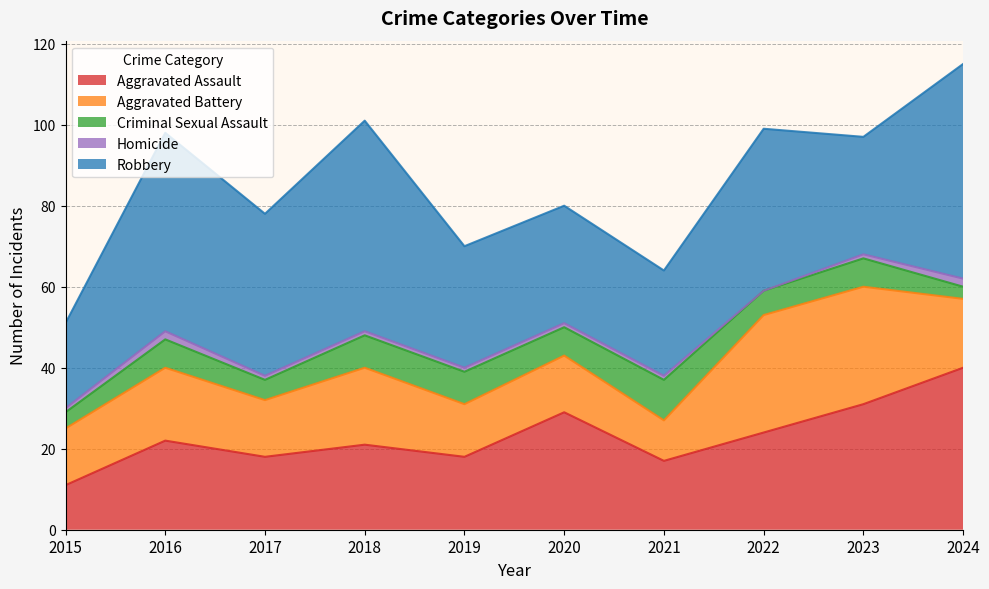

List the series in order of their overall mean, lowest first.

Homicide, Criminal Sexual Assault, Aggravated Battery, Aggravated Assault, Robbery